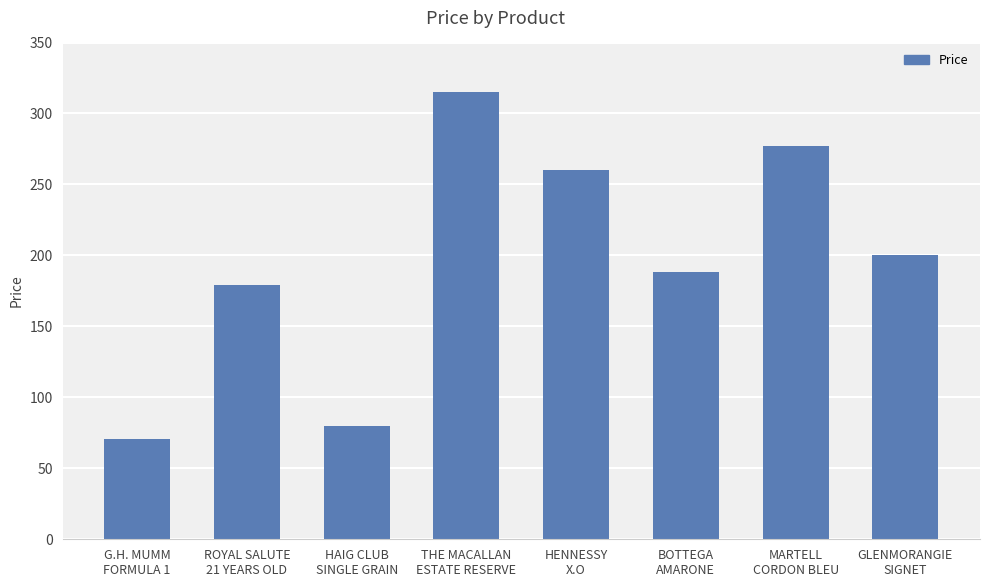

What is the label of the 7th bar from the left?

MARTELL
CORDON BLEU